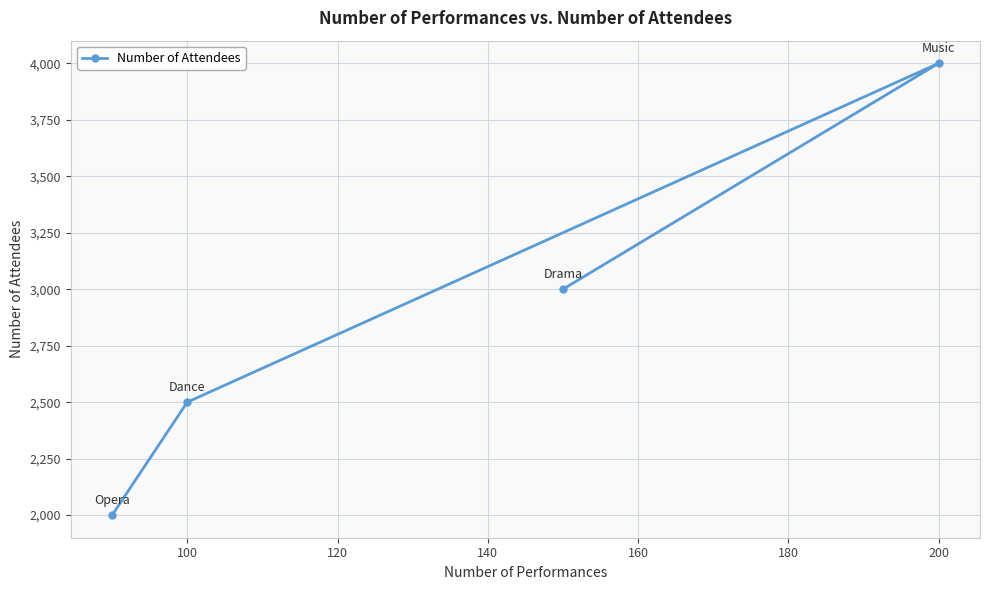

Which category has the highest value across all series?

200